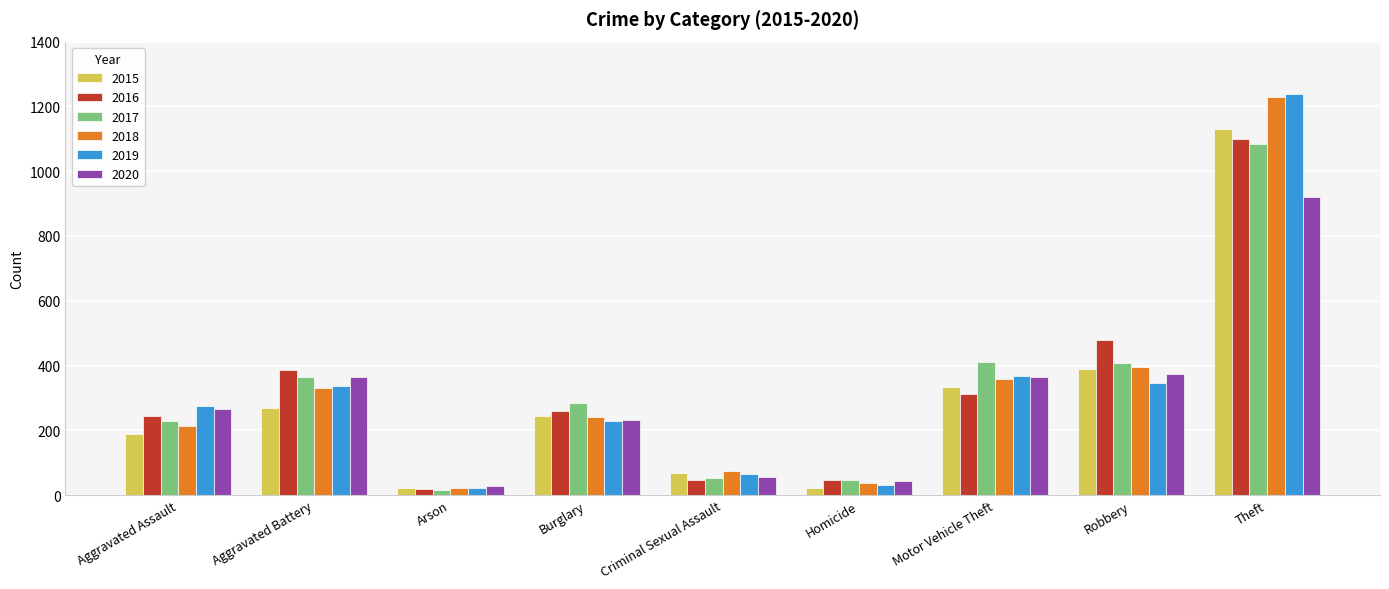

At which category is the sum across all series the highest?

Theft